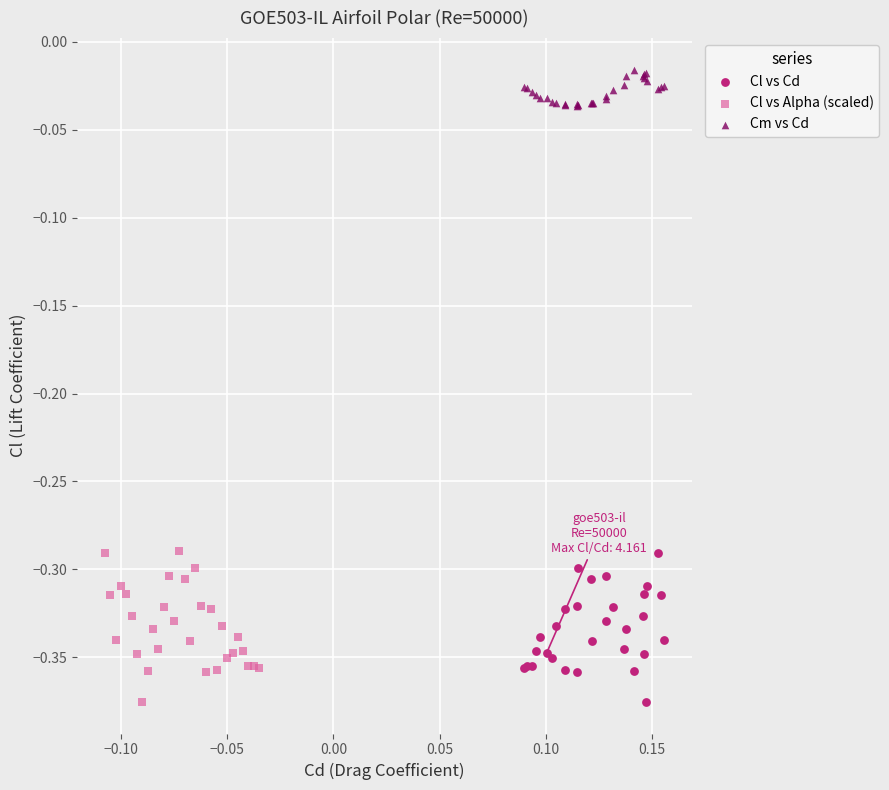

Which series reaches the maximum Y coordinate?

Cm vs Cd